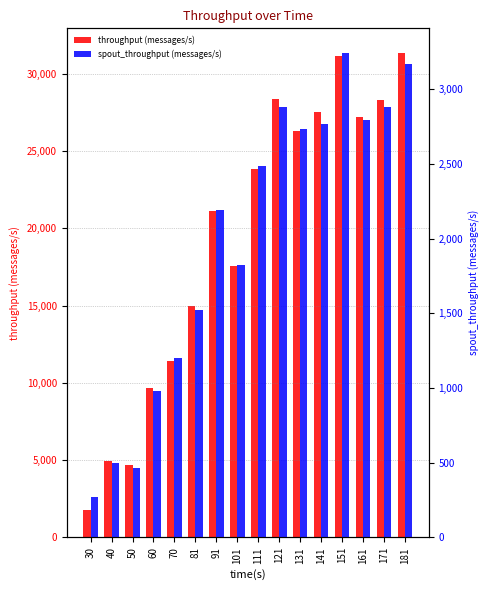

The throughput (messages/s) series shows 23870 at 111. True or false?

True